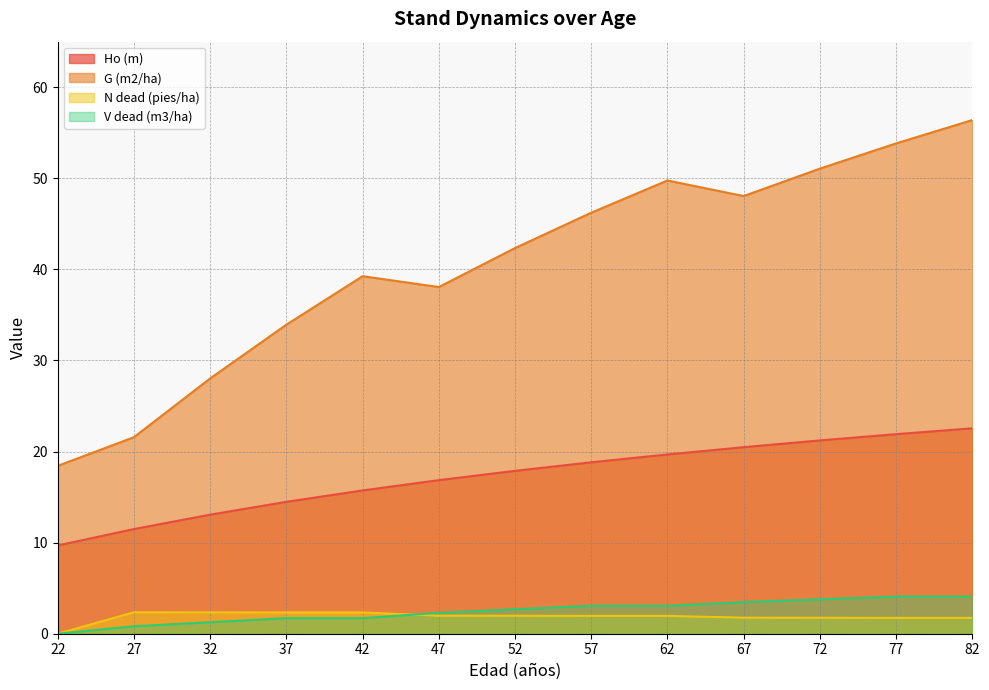

True or false: G (m2/ha) and Ho (m) cross at least once.

False